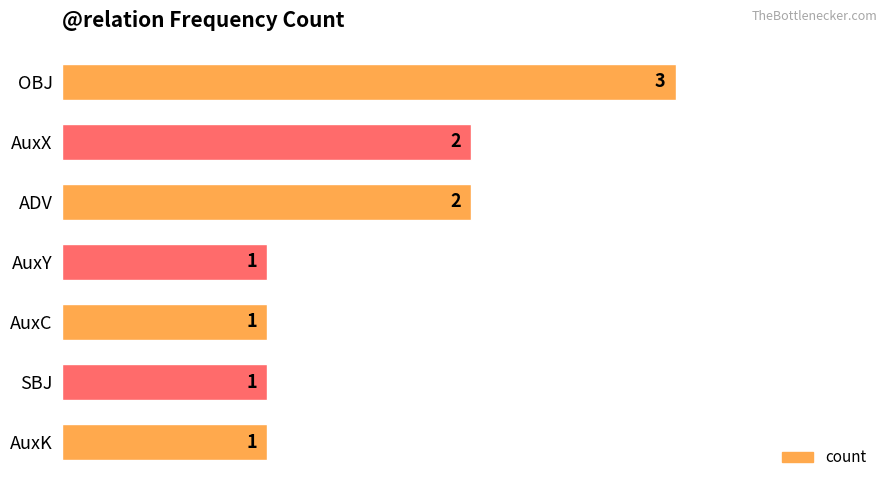

How many series are shown in this chart?

1